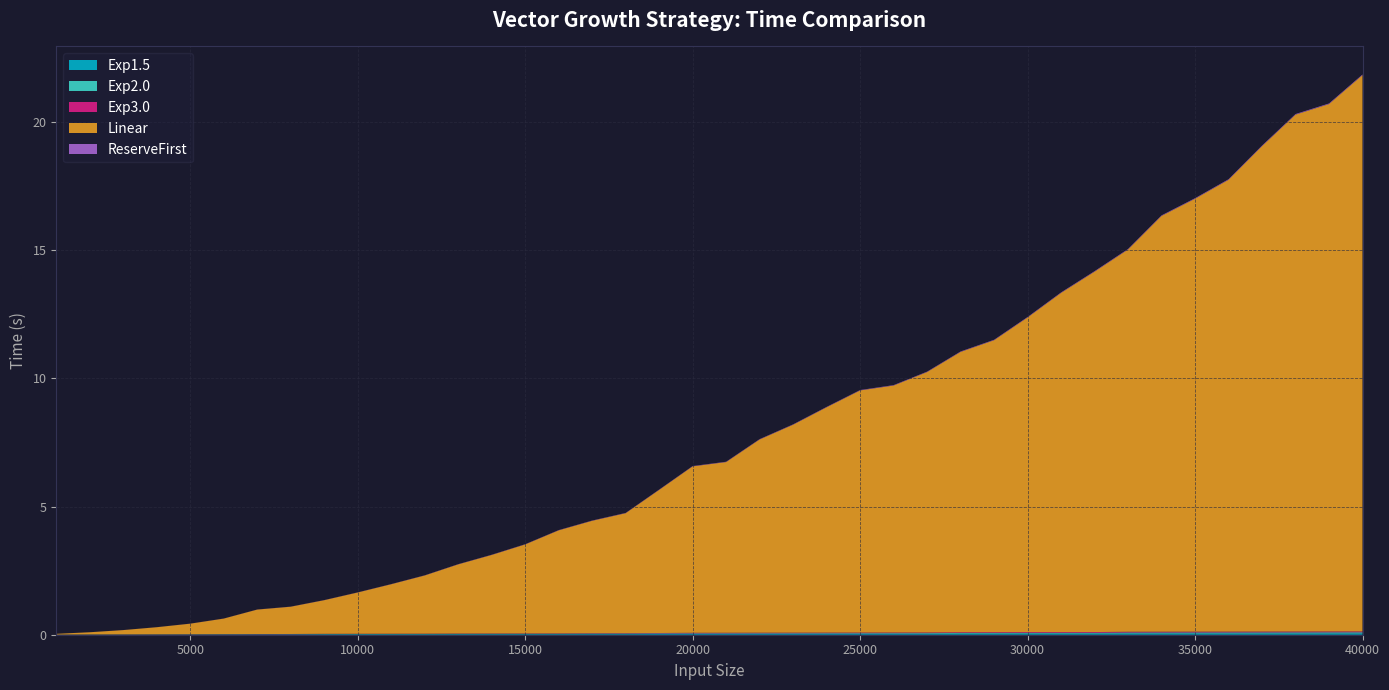

Reading right to left, list all the values displayed in this chart.

Exp1.5: 40000=0.1	39000=0.0	38000=0.0	37000=0.0	36000=0.0	35000=0.0	34000=0.0	33000=0.0	32000=0.0	31000=0.0	30000=0.0	29000=0.0	28000=0.0	27000=0.0	26000=0.0	25000=0.0	24000=0.0	23000=0.0	22000=0.0	21000=0.0	20000=0.0	19000=0.0	18000=0.0	17000=0.0	16000=0.0	15000=0.0	14000=0.0	13000=0.0	12000=0.0	11000=0.0	10000=0.0	9000=0.0	8000=0.0	7000=0.0	6000=0.0	5000=0.0	4000=0.0	3000=0.0	2000=0.0	1000=0.0
Exp2.0: 40000=0.0	39000=0.0	38000=0.0	37000=0.0	36000=0.0	35000=0.0	34000=0.0	33000=0.0	32000=0.0	31000=0.0	30000=0.0	29000=0.0	28000=0.0	27000=0.0	26000=0.0	25000=0.0	24000=0.0	23000=0.0	22000=0.0	21000=0.0	20000=0.0	19000=0.0	18000=0.0	17000=0.0	16000=0.0	15000=0.0	14000=0.0	13000=0.0	12000=0.0	11000=0.0	10000=0.0	9000=0.0	8000=0.0	7000=0.0	6000=0.0	5000=0.0	4000=0.0	3000=0.0	2000=0.0	1000=0.0
Exp3.0: 40000=0.0	39000=0.0	38000=0.0	37000=0.0	36000=0.0	35000=0.0	34000=0.0	33000=0.0	32000=0.0	31000=0.0	30000=0.0	29000=0.0	28000=0.0	27000=0.0	26000=0.0	25000=0.0	24000=0.0	23000=0.0	22000=0.0	21000=0.0	20000=0.0	19000=0.0	18000=0.0	17000=0.0	16000=0.0	15000=0.0	14000=0.0	13000=0.0	12000=0.0	11000=0.0	10000=0.0	9000=0.0	8000=0.0	7000=0.0	6000=0.0	5000=0.0	4000=0.0	3000=0.0	2000=0.0	1000=0.0
Linear: 40000=21.7	39000=20.6	38000=20.2	37000=18.9	36000=17.6	35000=16.9	34000=16.2	33000=14.9	32000=14.1	31000=13.2	30000=12.3	29000=11.4	28000=10.9	27000=10.2	26000=9.6	25000=9.5	24000=8.8	23000=8.1	22000=7.5	21000=6.7	20000=6.5	19000=5.6	18000=4.7	17000=4.4	16000=4.0	15000=3.5	14000=3.1	13000=2.7	12000=2.3	11000=1.9	10000=1.6	9000=1.3	8000=1.1	7000=1.0	6000=0.6	5000=0.4	4000=0.3	3000=0.2	2000=0.1	1000=0.0
ReserveFirst: 40000=0.0	39000=0.0	38000=0.0	37000=0.0	36000=0.0	35000=0.0	34000=0.0	33000=0.0	32000=0.0	31000=0.0	30000=0.0	29000=0.0	28000=0.0	27000=0.0	26000=0.0	25000=0.0	24000=0.0	23000=0.0	22000=0.0	21000=0.0	20000=0.0	19000=0.0	18000=0.0	17000=0.0	16000=0.0	15000=0.0	14000=0.0	13000=0.0	12000=0.0	11000=0.0	10000=0.0	9000=0.0	8000=0.0	7000=0.0	6000=0.0	5000=0.0	4000=0.0	3000=0.0	2000=0.0	1000=0.0